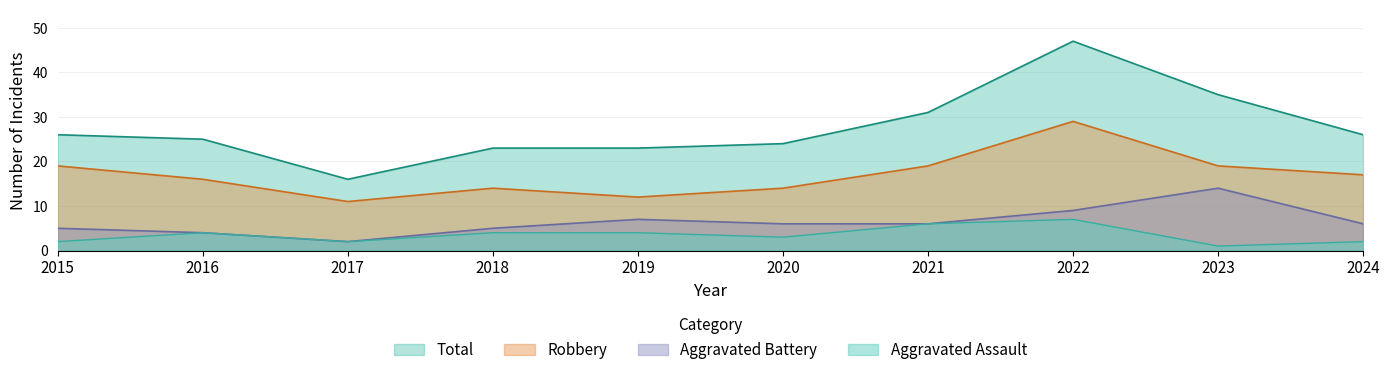

Count the number of categories in the chart.

10